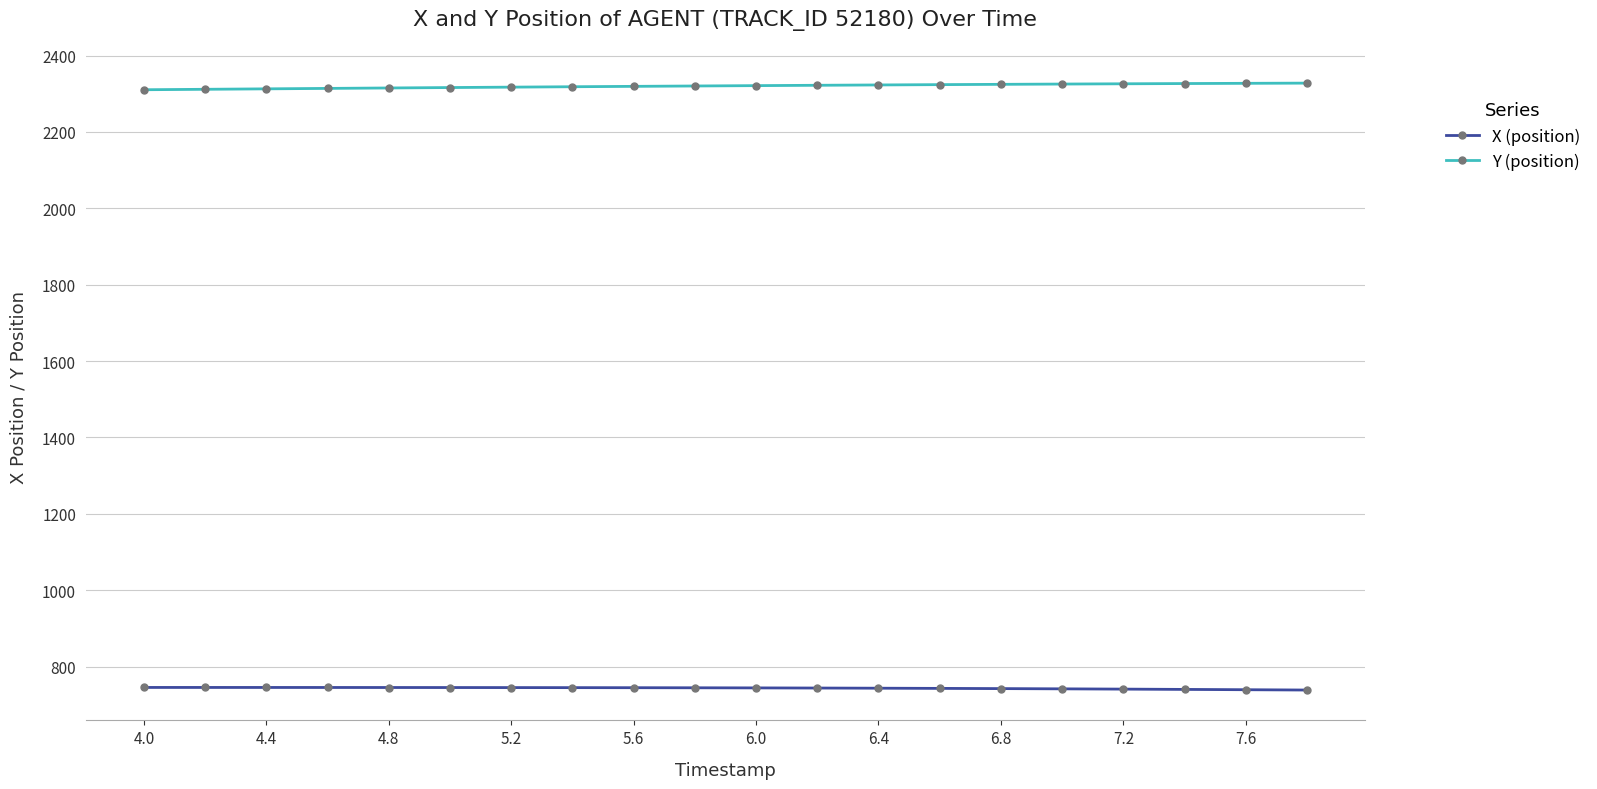

What is the sum of all X (position) values?

14868.9